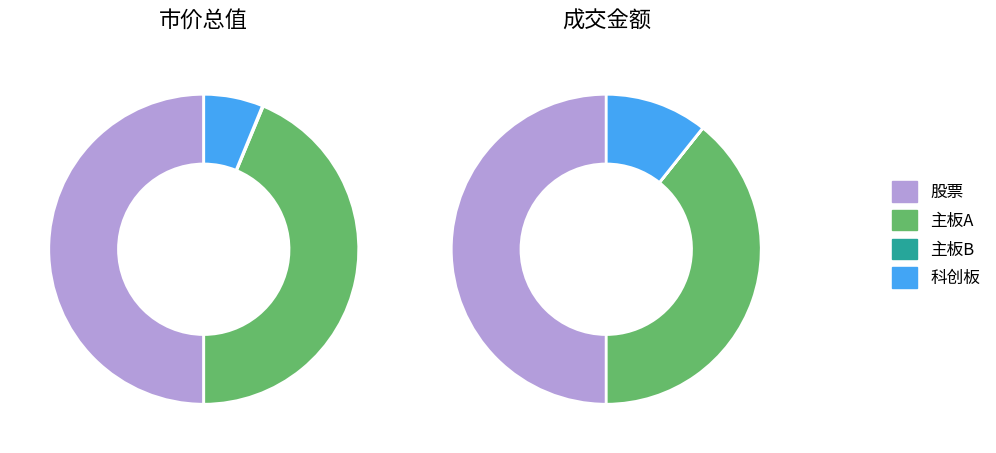

Is it true that 股票 is 60% of the pie?

False